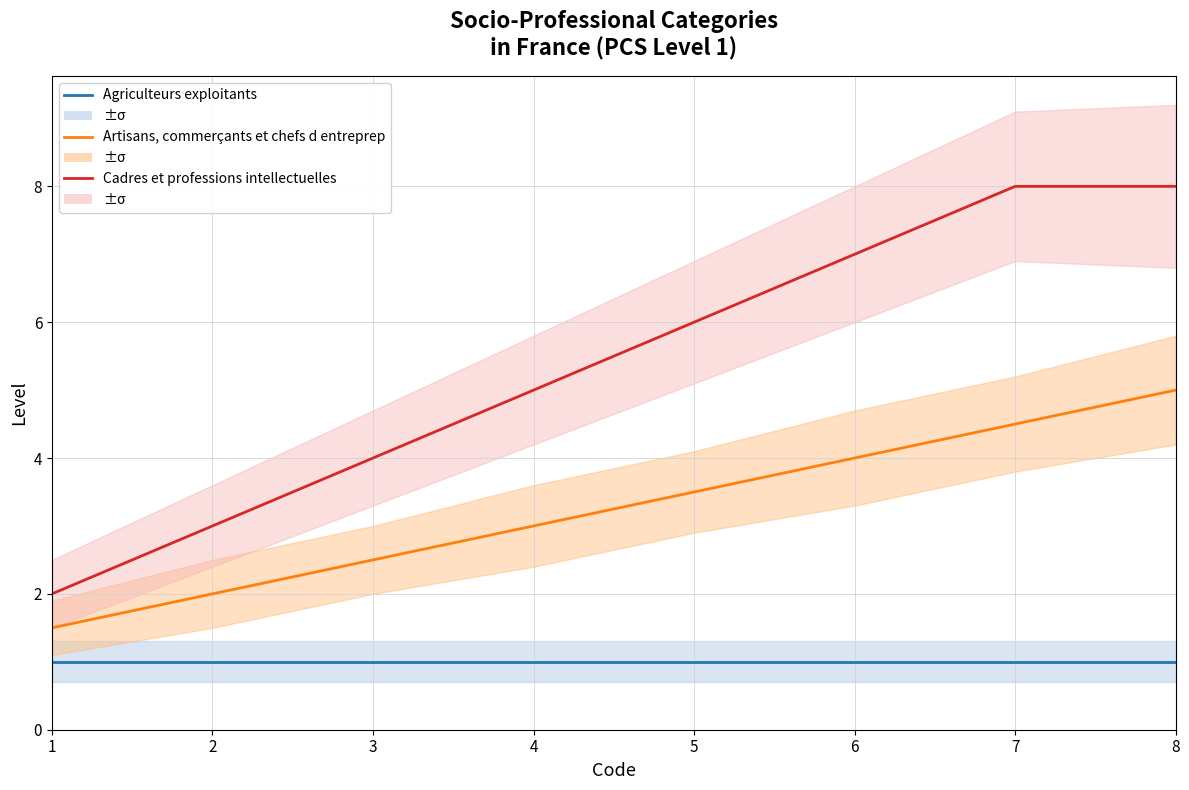

What is the total value across all series at 8?

14.0